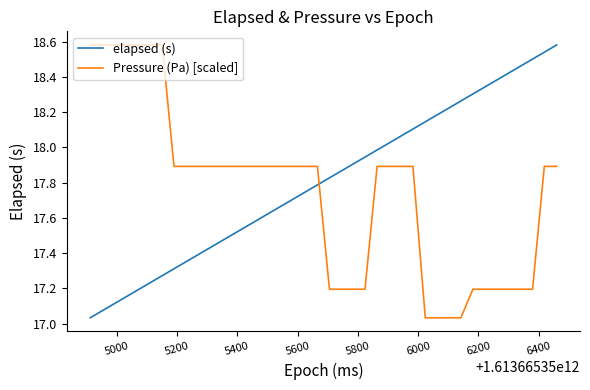

What is the difference between the maximum and minimum values in the Pressure (Pa) [scaled] series?

1.5